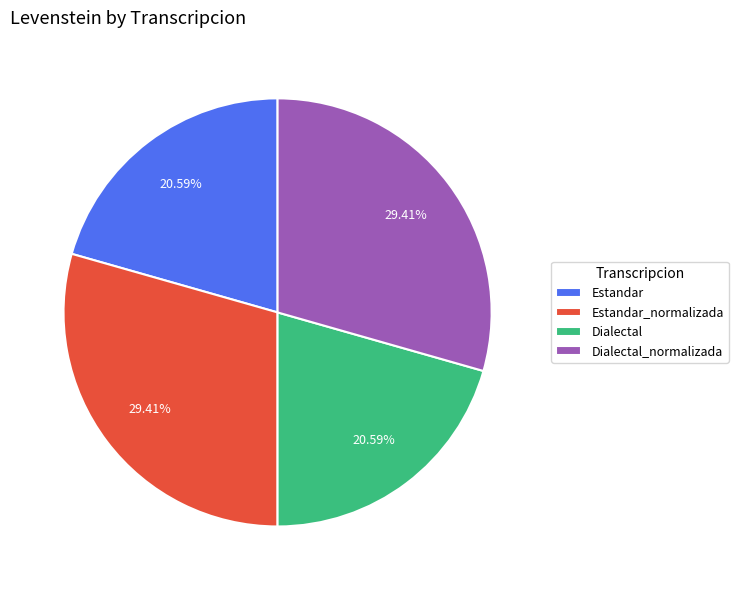

What percentage is the Estandar_normalizada slice, to the nearest percent?

29%